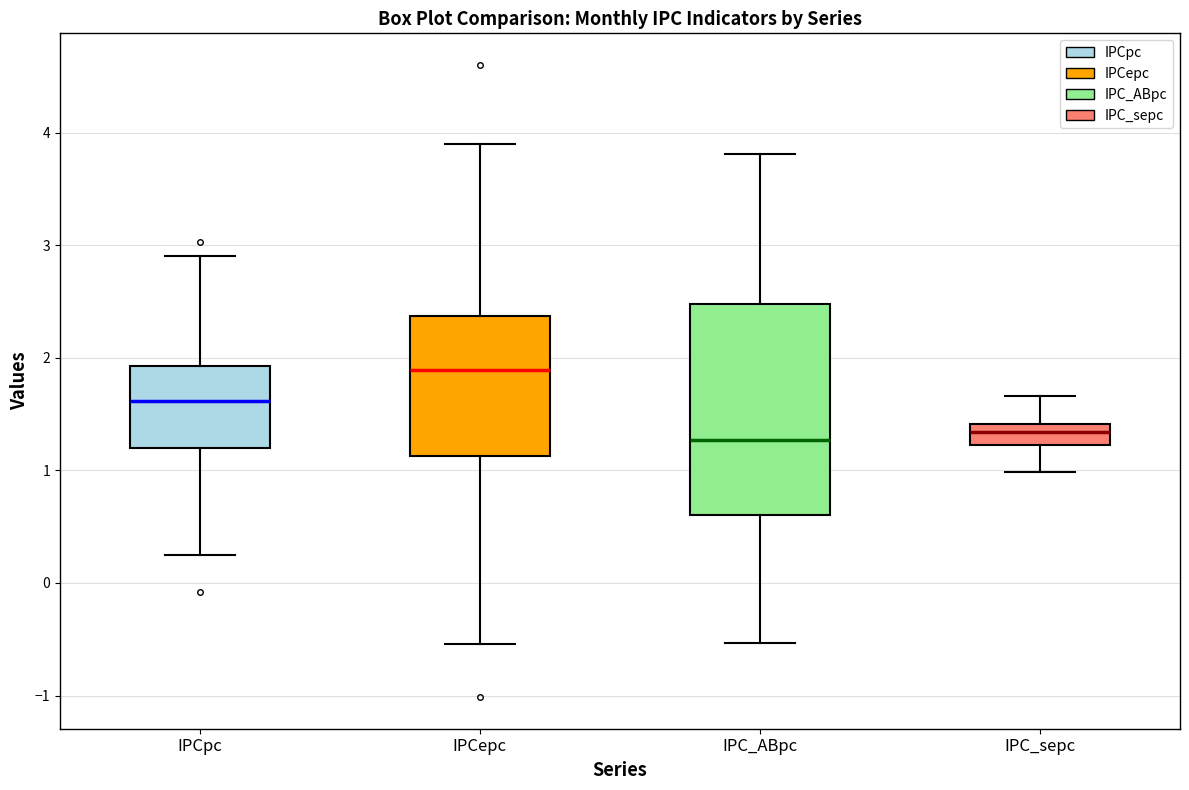

Comparing the boxes themselves (not the whiskers), which one is the tallest?

IPC_ABpc